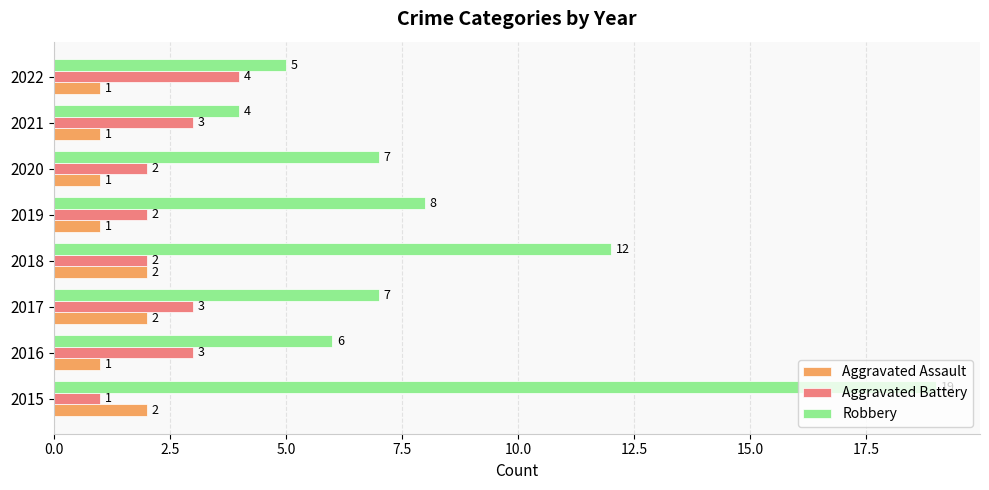

Rank the series by their maximum value, from lowest to highest.

Aggravated Assault, Aggravated Battery, Robbery